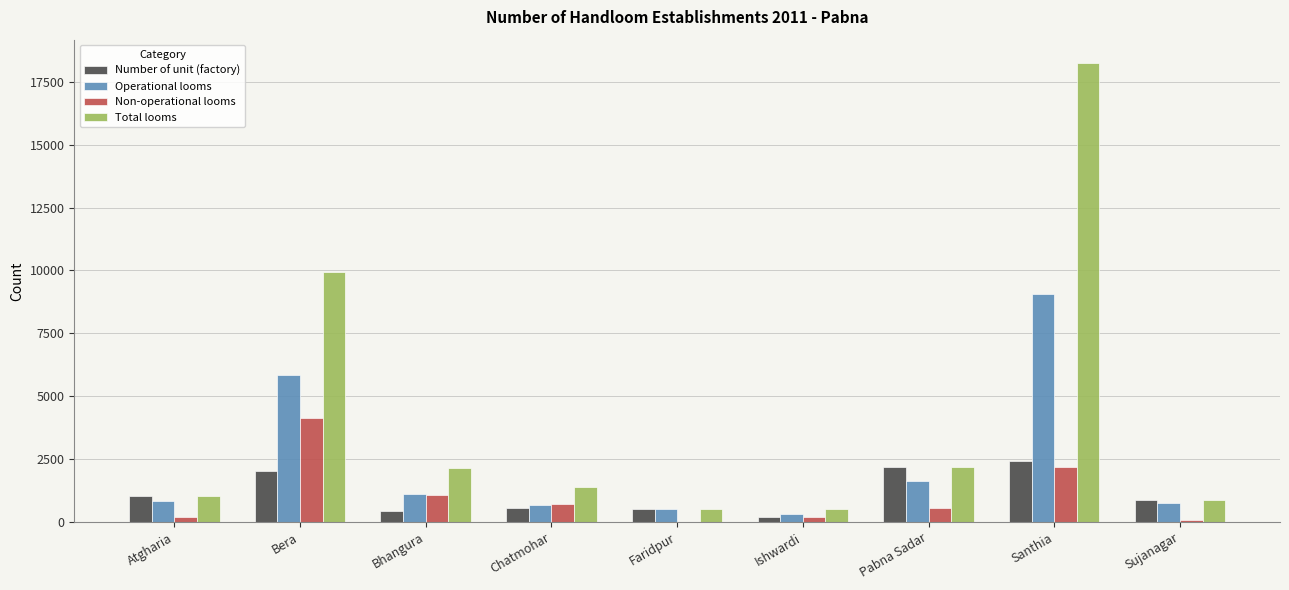

True or false: Total looms has a value of 532 at Faridpur.

True